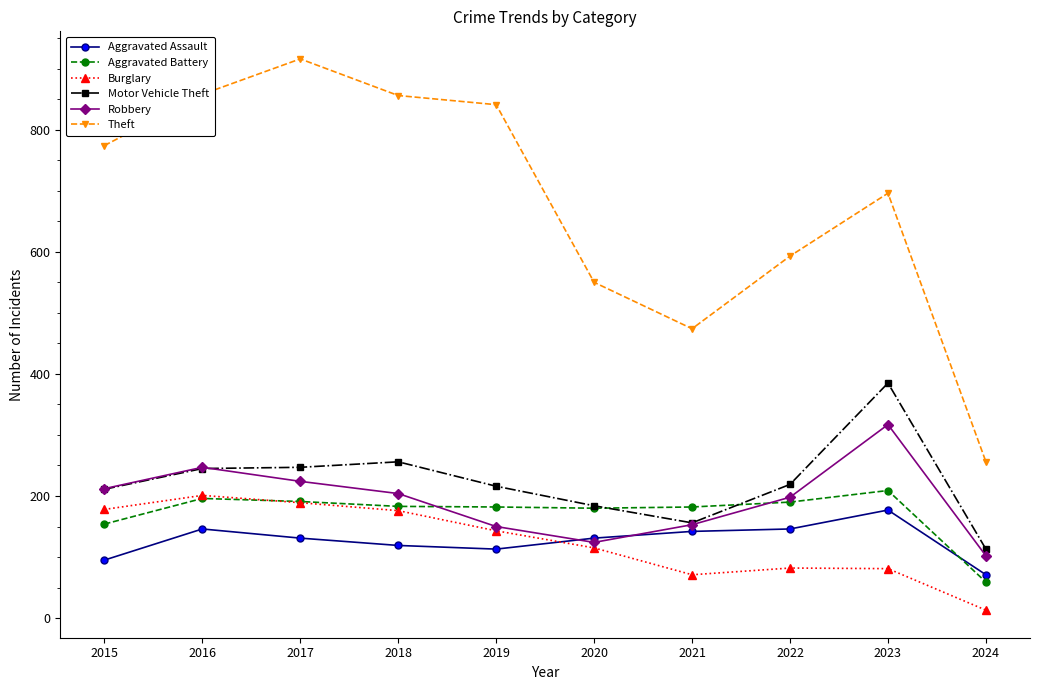

Which series has the widest spread of values?

Theft